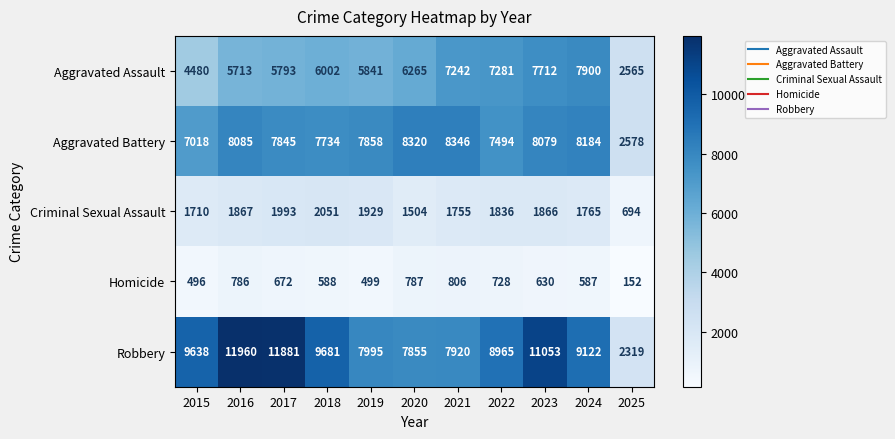

What is the sum of all Homicide values?

6731